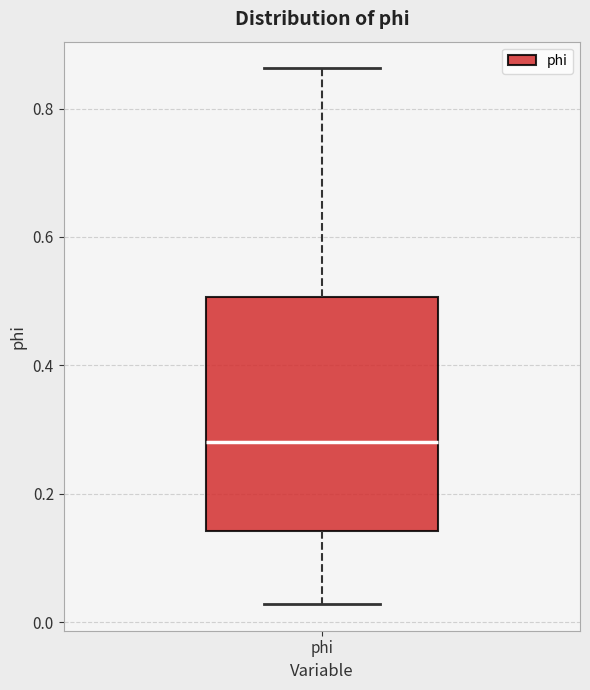

Read this box plot against the y-axis: the position of the median line, the range covered by the box, and the ends of both whiskers. The values are not printed on the chart, so give them approximately, as read against the axis.

median 0.28, box 0.14 to 0.50, whiskers 0.02 to 0.86